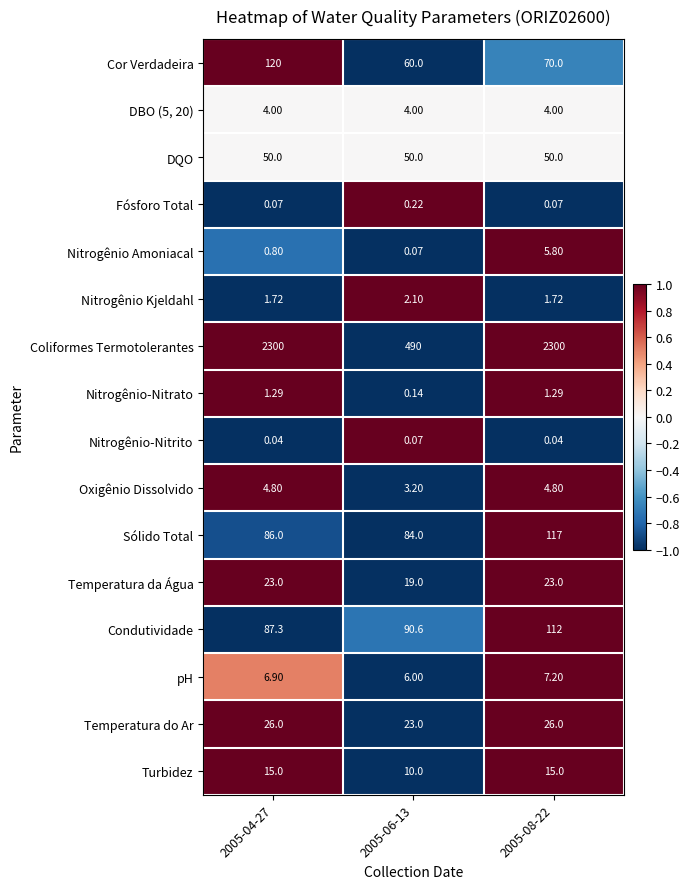

Is the value of Fósforo Total at 2005-06-13 greater than the value of Nitrogênio-Nitrito at 2005-08-22?

Yes